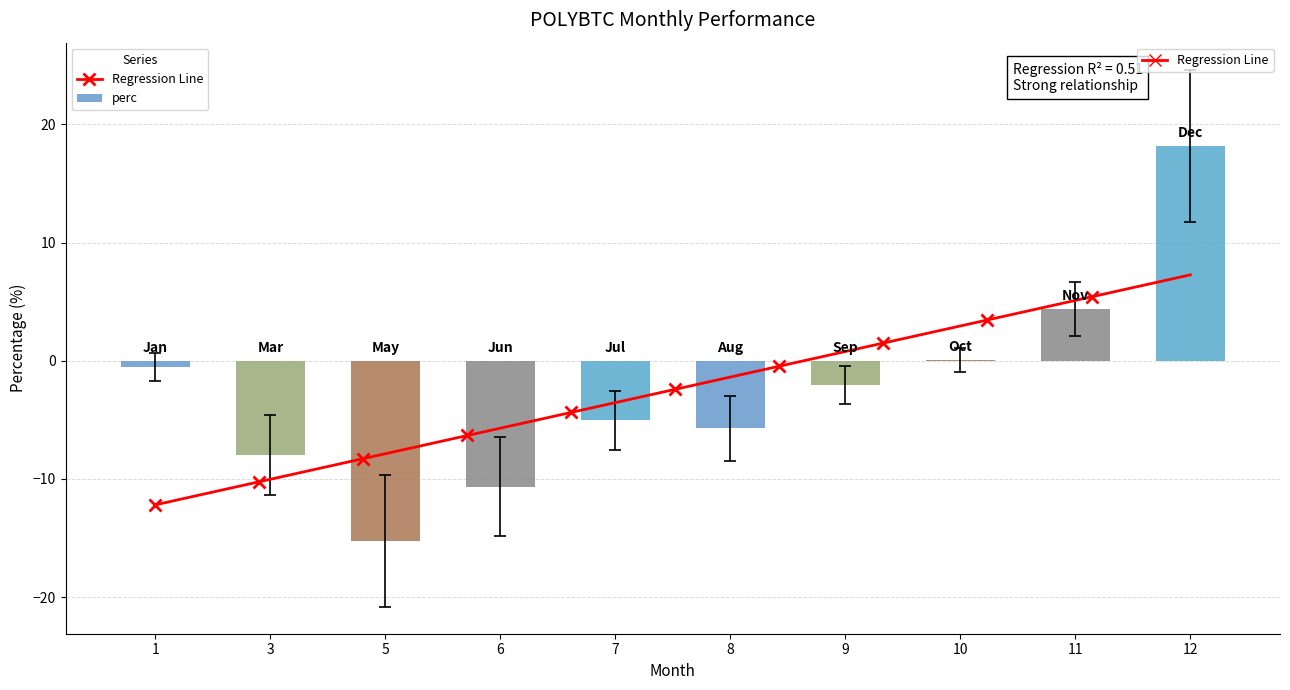

At which label does the data first exceed -2?

1